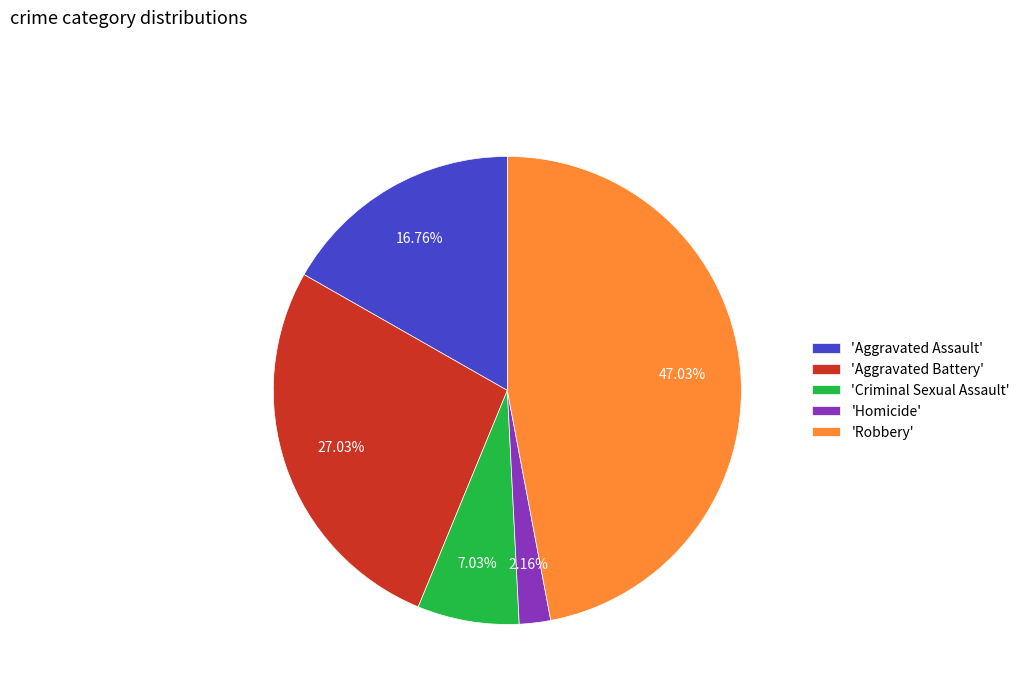

Does 'Criminal Sexual Assault' represent more than half of the total?

No